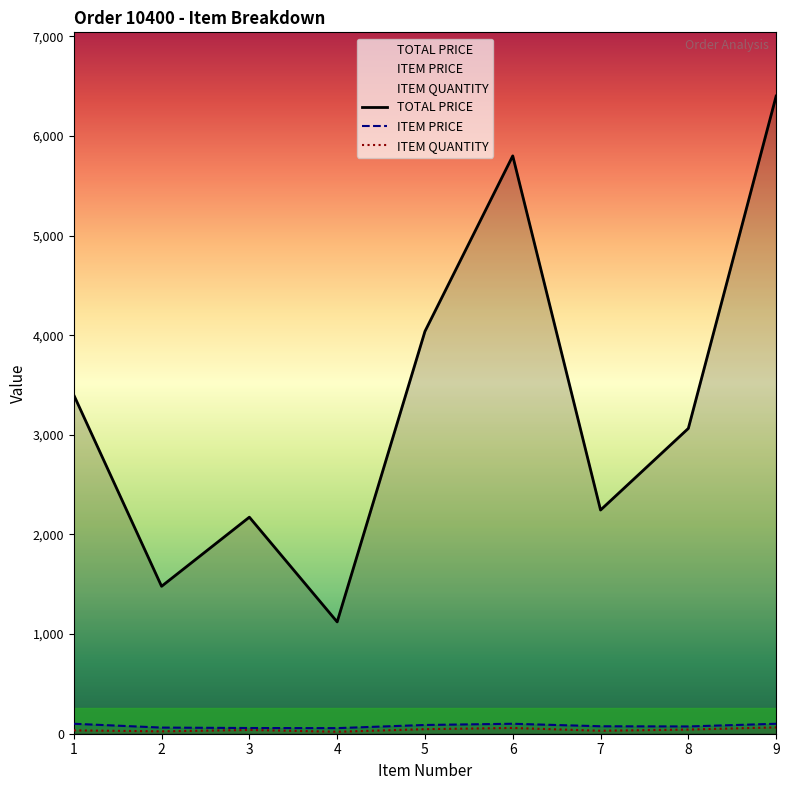

Does the chart display data point markers on the line(s)?

No